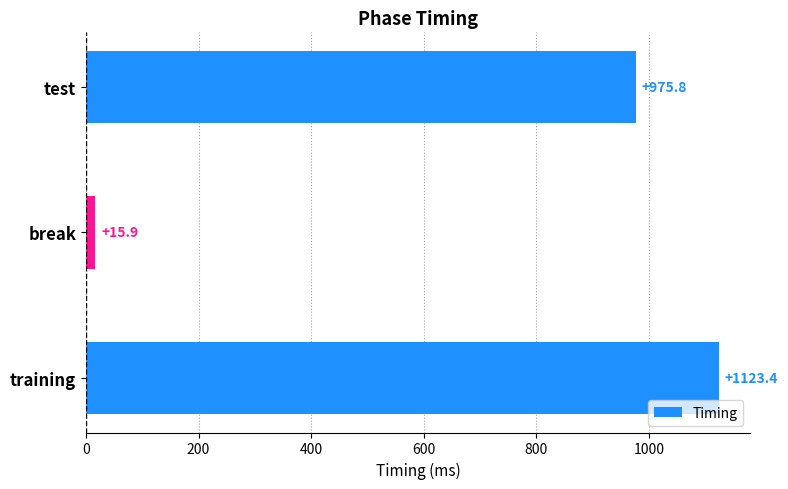

Reading top to bottom, transcribe all the data shown in this chart.

975.8	15.9	1123.4